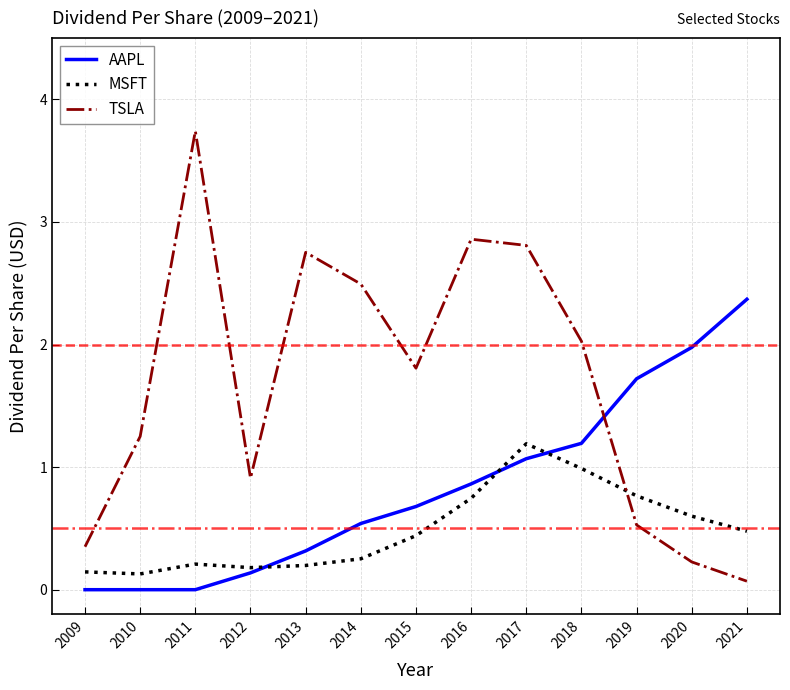

Count the number of categories in the chart.

13